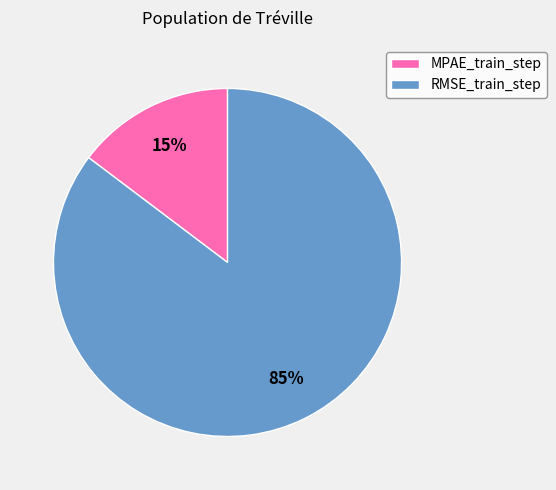

Which has a higher value, RMSE_train_step or MPAE_train_step?

RMSE_train_step